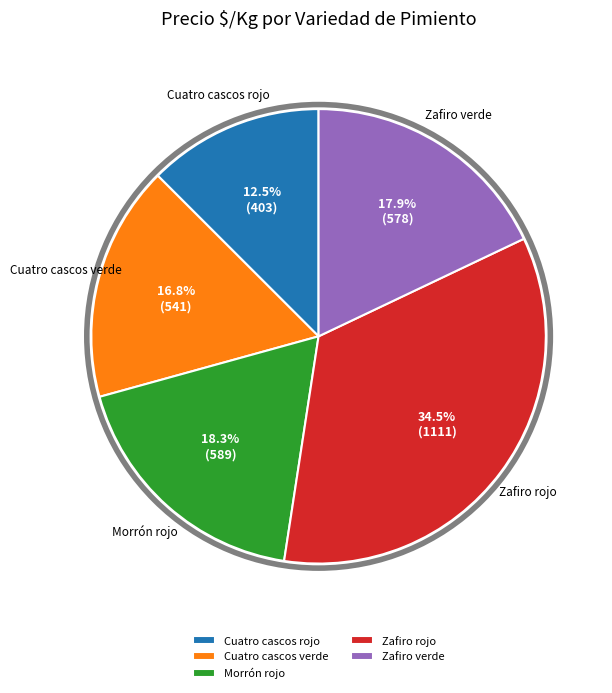

Is there any slice that represents more than half of the pie?

No